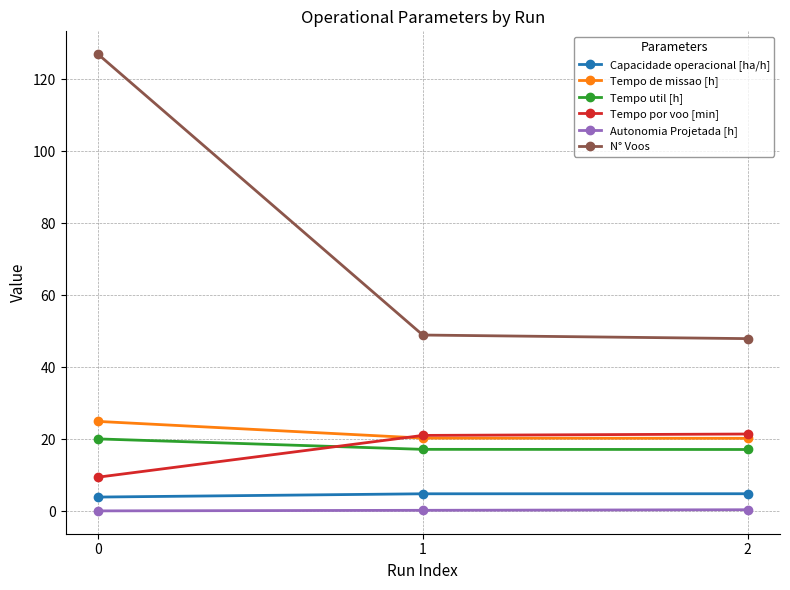

How many lines are shown in the chart?

6